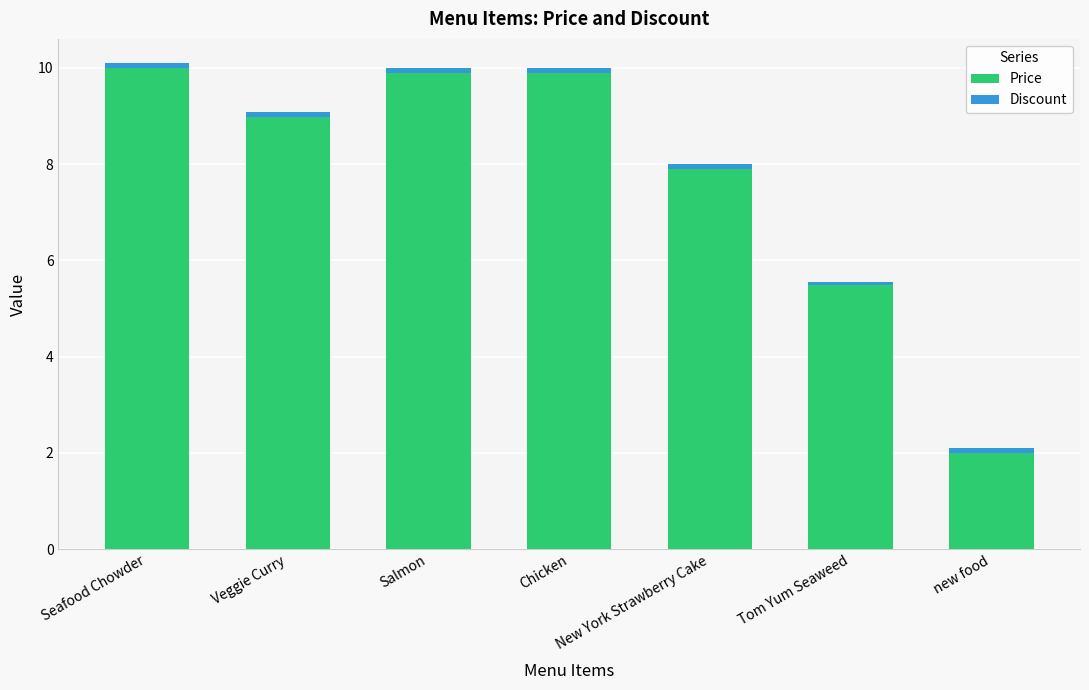

Where is Price nearest to the value 6?

Tom Yum Seaweed